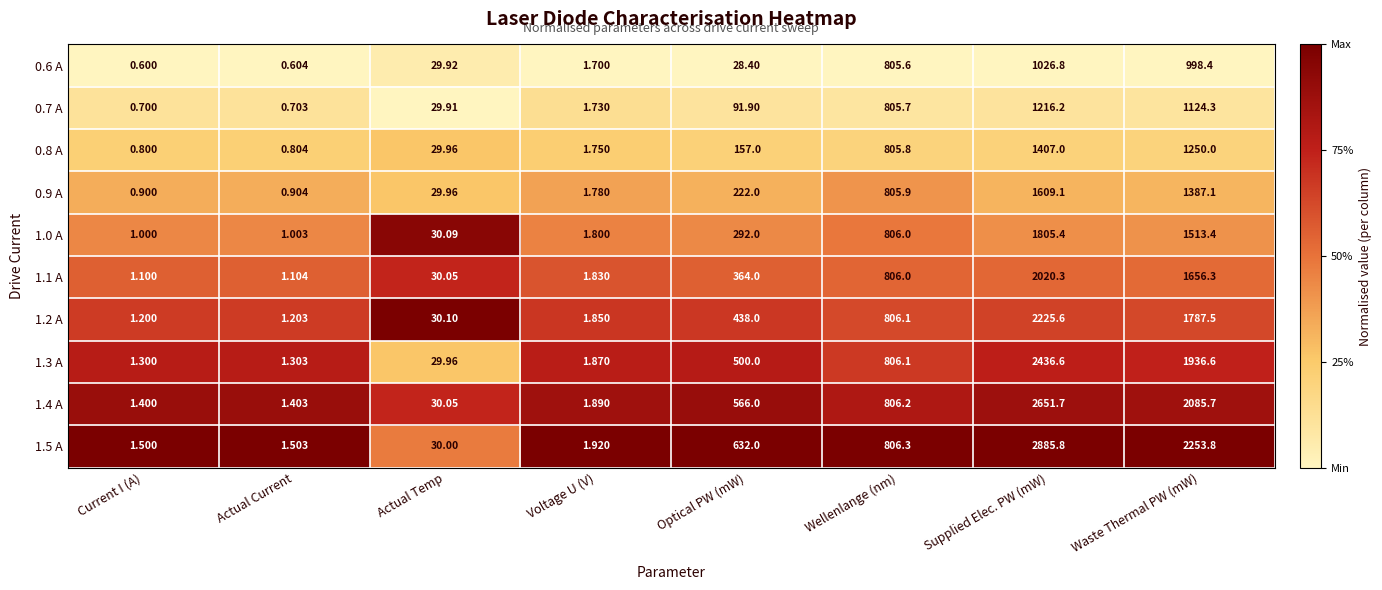

At which label is 1.4 A closest to 1326?

Wellenlange (nm)